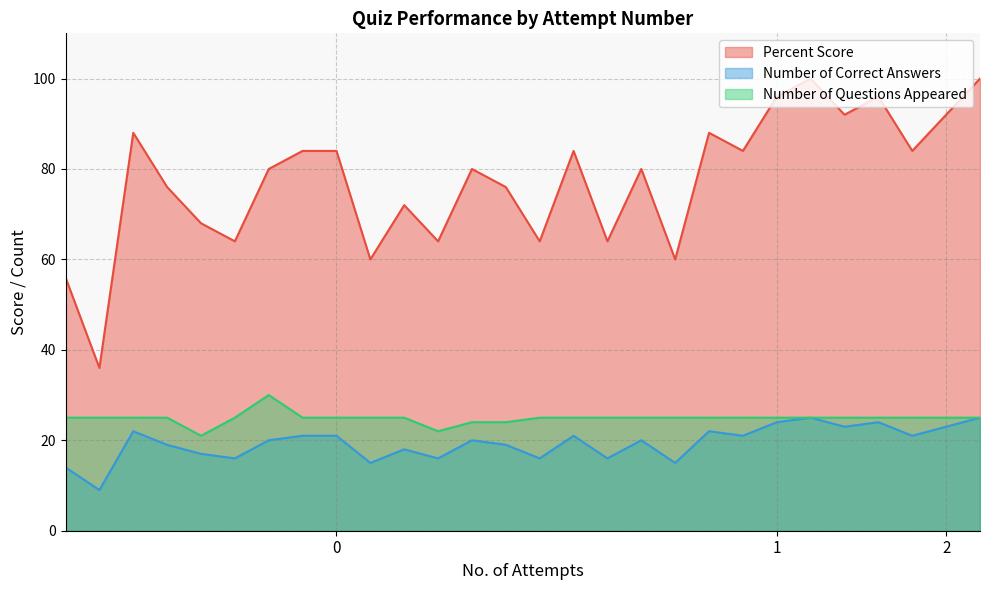

At which label does Percent Score first exceed 80?

2